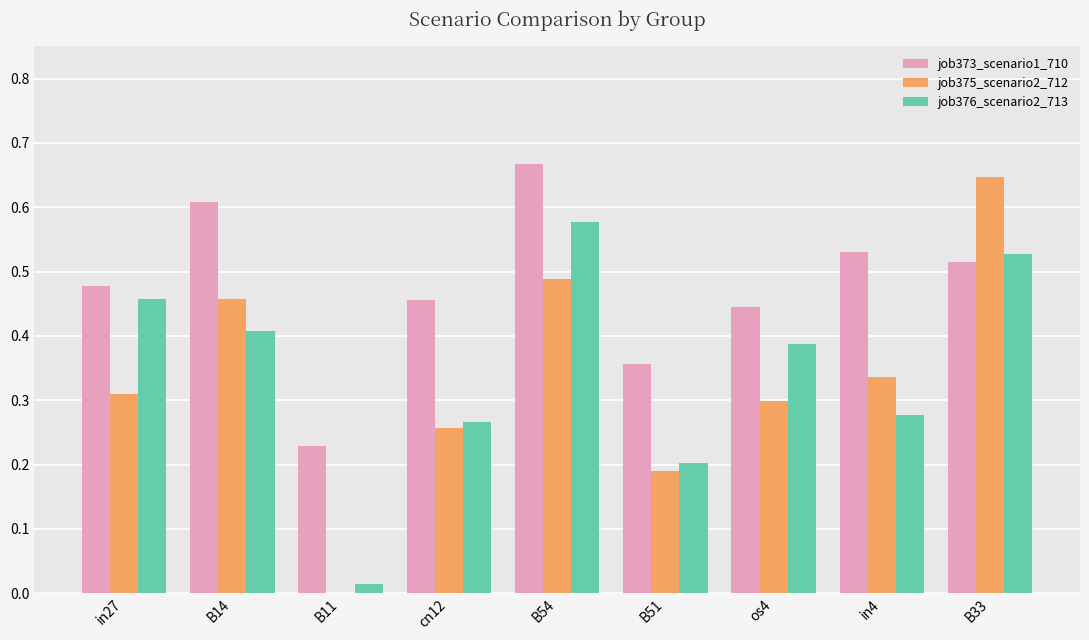

Which series changed the most between B51 and B33?

job375_scenario2_712